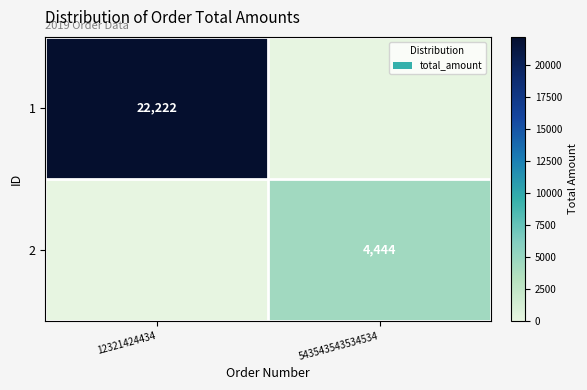

What is the difference between the highest and lowest values at 12321424434?

22222